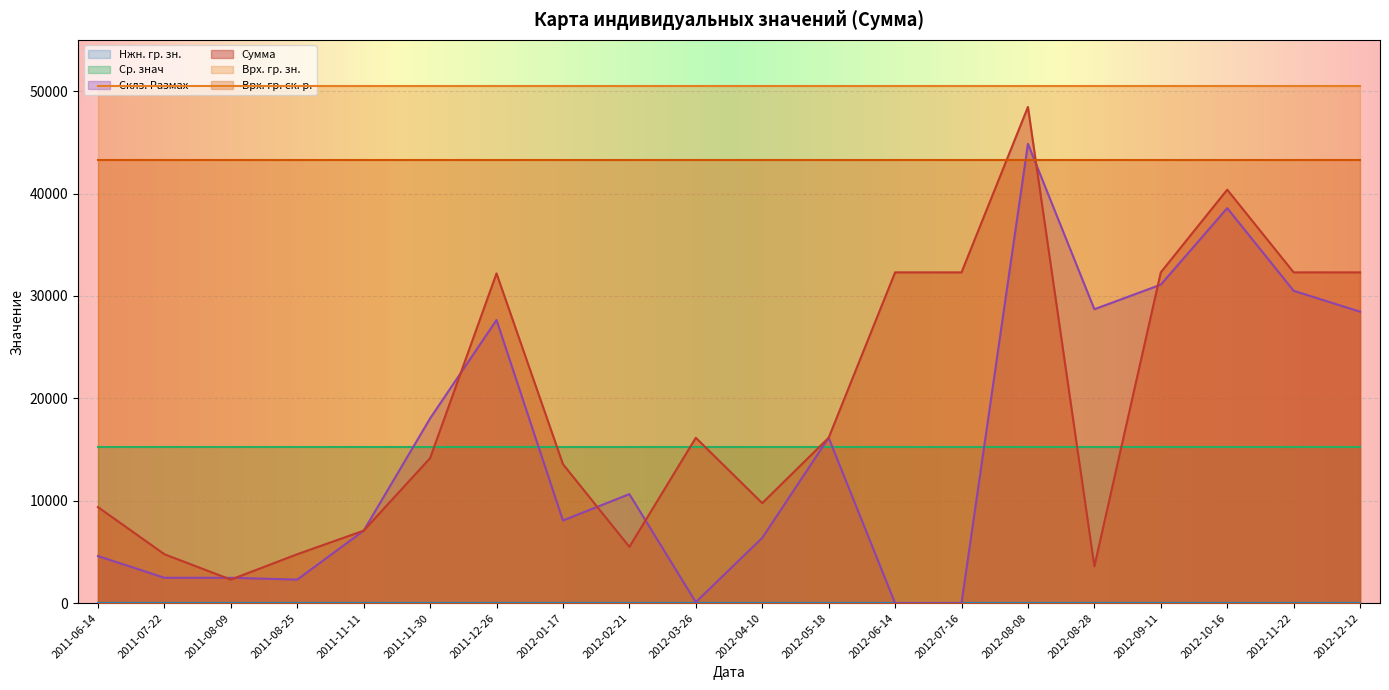

Reading right to left, extract all data points from this chart.

Сумма: 2012-12-12=32300.0	2012-11-22=32300.0	2012-10-16=40375.0	2012-09-11=32300.0	2012-08-28=3600.0	2012-08-08=48450.0	2012-07-16=32300.0	2012-06-14=32300.0	2012-05-18=16150.0	2012-04-10=9770.0	2012-03-26=16150.0	2012-02-21=5500.0	2012-01-17=13575.0	2011-12-26=32200.0	2011-11-30=14161.0	2011-11-11=7080.5	2011-08-25=4780.0	2011-08-09=2300.5	2011-07-22=4780.0	2011-06-14=9381.0
Врх. гр. зн.: 2012-12-12=50461.2	2012-11-22=50461.2	2012-10-16=50461.2	2012-09-11=50461.2	2012-08-28=50461.2	2012-08-08=50461.2	2012-07-16=50461.2	2012-06-14=50461.2	2012-05-18=50461.2	2012-04-10=50461.2	2012-03-26=50461.2	2012-02-21=50461.2	2012-01-17=50461.2	2011-12-26=50461.2	2011-11-30=50461.2	2011-11-11=50461.2	2011-08-25=50461.2	2011-08-09=50461.2	2011-07-22=50461.2	2011-06-14=50461.2
Нжн. гр. зн.: 2012-12-12=0.0	2012-11-22=0.0	2012-10-16=0.0	2012-09-11=0.0	2012-08-28=0.0	2012-08-08=0.0	2012-07-16=0.0	2012-06-14=0.0	2012-05-18=0.0	2012-04-10=0.0	2012-03-26=0.0	2012-02-21=0.0	2012-01-17=0.0	2011-12-26=0.0	2011-11-30=0.0	2011-11-11=0.0	2011-08-25=0.0	2011-08-09=0.0	2011-07-22=0.0	2011-06-14=0.0
Ср. знач: 2012-12-12=15241.4	2012-11-22=15241.4	2012-10-16=15241.4	2012-09-11=15241.4	2012-08-28=15241.4	2012-08-08=15241.4	2012-07-16=15241.4	2012-06-14=15241.4	2012-05-18=15241.4	2012-04-10=15241.4	2012-03-26=15241.4	2012-02-21=15241.4	2012-01-17=15241.4	2011-12-26=15241.4	2011-11-30=15241.4	2011-11-11=15241.4	2011-08-25=15241.4	2011-08-09=15241.4	2011-07-22=15241.4	2011-06-14=15241.4
Склз. Размах: 2012-12-12=28460.0	2012-11-22=30500.0	2012-10-16=38575.0	2012-09-11=31100.0	2012-08-28=28700.0	2012-08-08=44850.0	2012-07-16=0.0	2012-06-14=0.0	2012-05-18=16150.0	2012-04-10=6380.0	2012-03-26=100.0	2012-02-21=10650.0	2012-01-17=8075.0	2011-12-26=27650.0	2011-11-30=18039.0	2011-11-11=7080.5	2011-08-25=2300.5	2011-08-09=2479.5	2011-07-22=2479.5	2011-06-14=4601.0
Врх. гр. ск. р.: 2012-12-12=43256.9	2012-11-22=43256.9	2012-10-16=43256.9	2012-09-11=43256.9	2012-08-28=43256.9	2012-08-08=43256.9	2012-07-16=43256.9	2012-06-14=43256.9	2012-05-18=43256.9	2012-04-10=43256.9	2012-03-26=43256.9	2012-02-21=43256.9	2012-01-17=43256.9	2011-12-26=43256.9	2011-11-30=43256.9	2011-11-11=43256.9	2011-08-25=43256.9	2011-08-09=43256.9	2011-07-22=43256.9	2011-06-14=43256.9